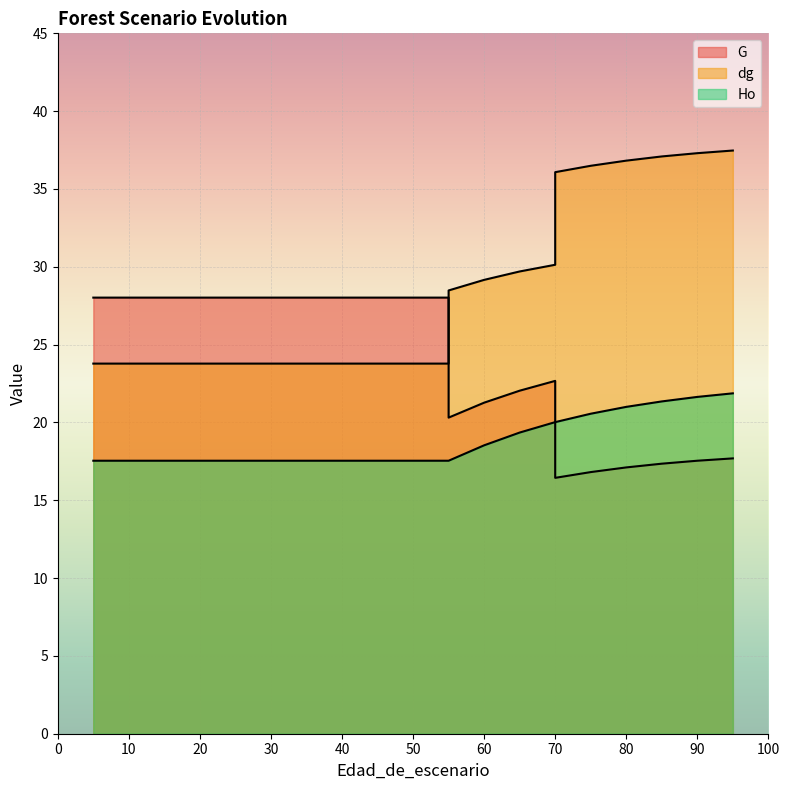

At which label is Ho closest to 19?

65